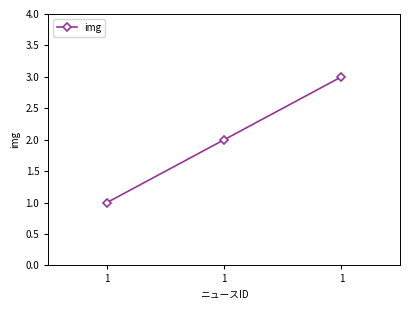

Count the number of data series in this chart.

1